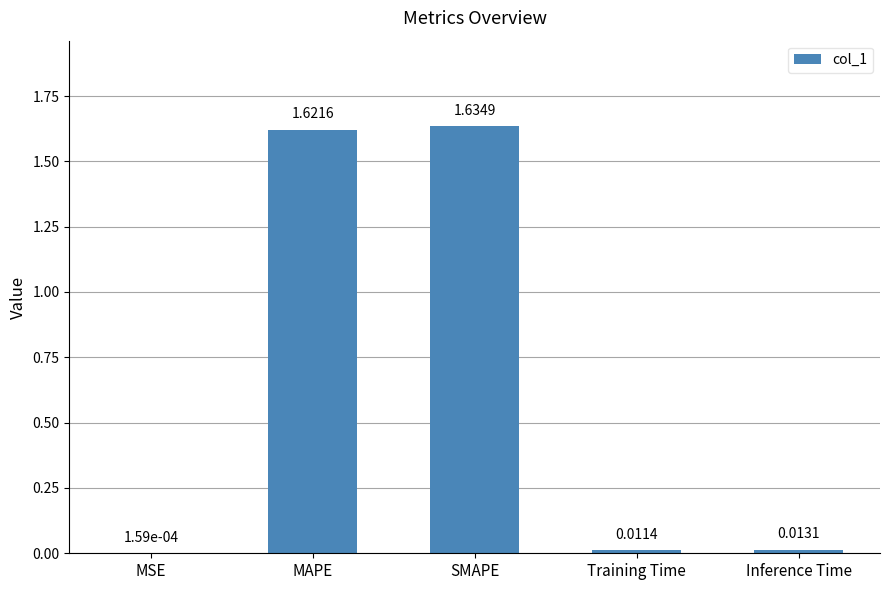

What is the change in value from MAPE to Training Time?

-1.6